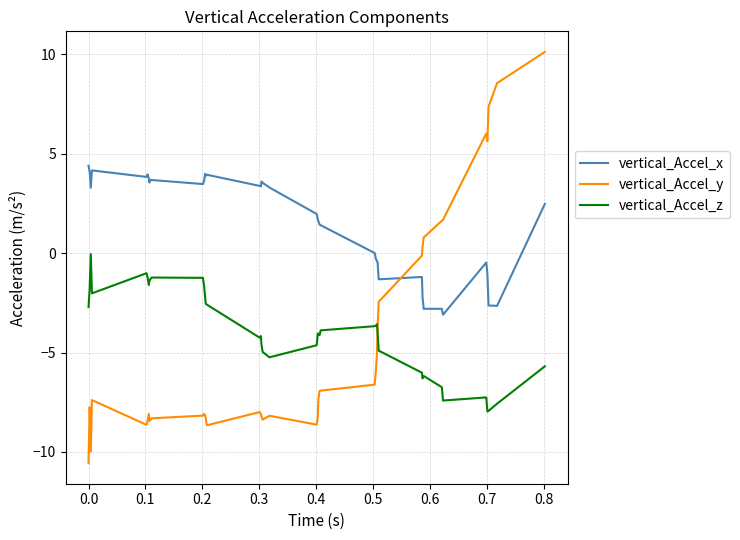

List the series in order of their peak value, highest first.

vertical_Accel_y, vertical_Accel_x, vertical_Accel_z